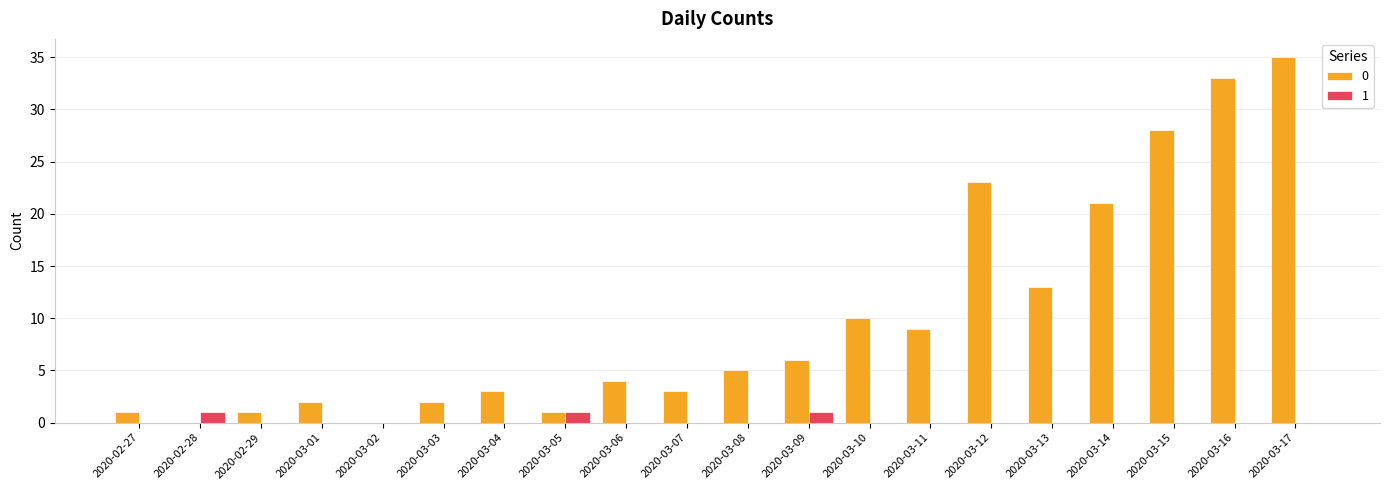

Count the number of data series in this chart.

2